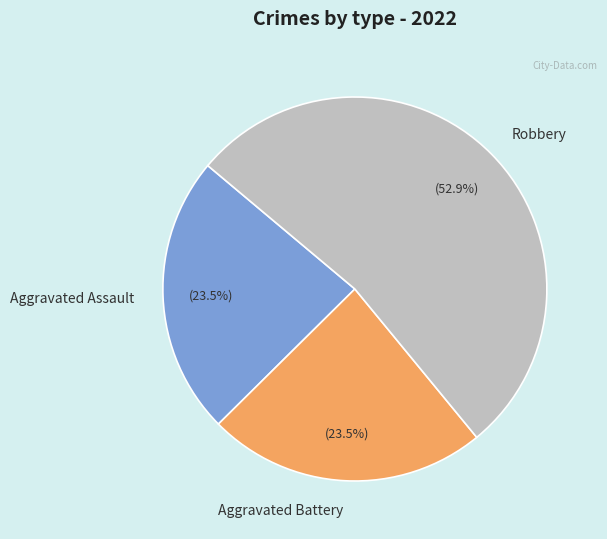

Which category accounts for the majority?

Robbery